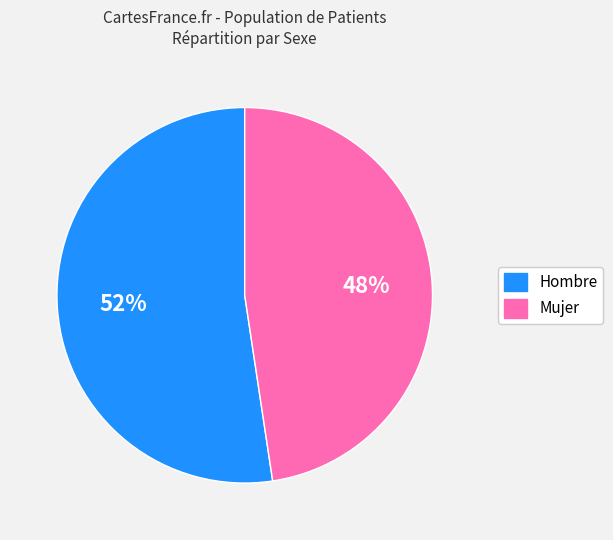

What is the largest slice in the pie chart?

Hombre